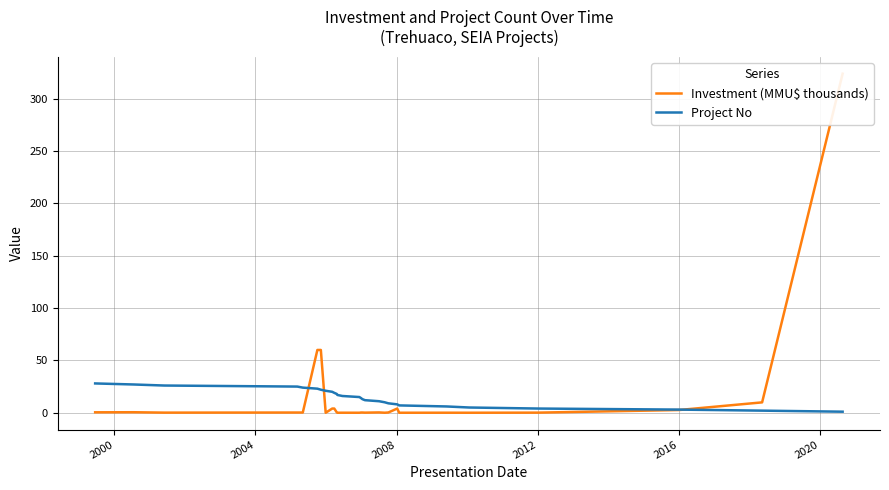

What is the maximum value for Project No?

28